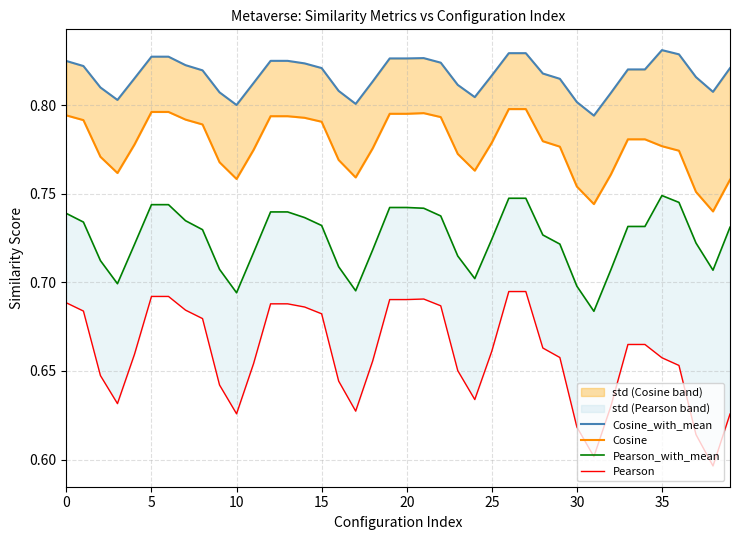

Does the chart have visible grid lines?

Yes